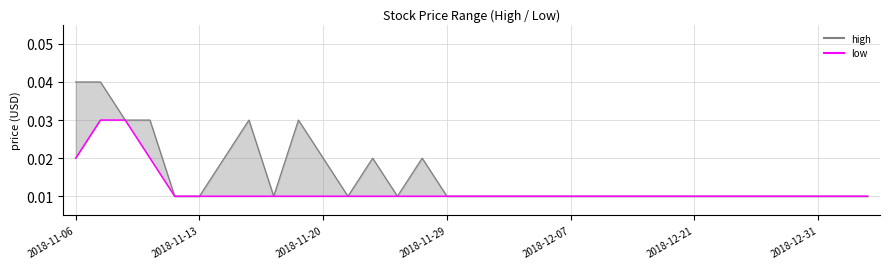

How many data points does each series have?

33